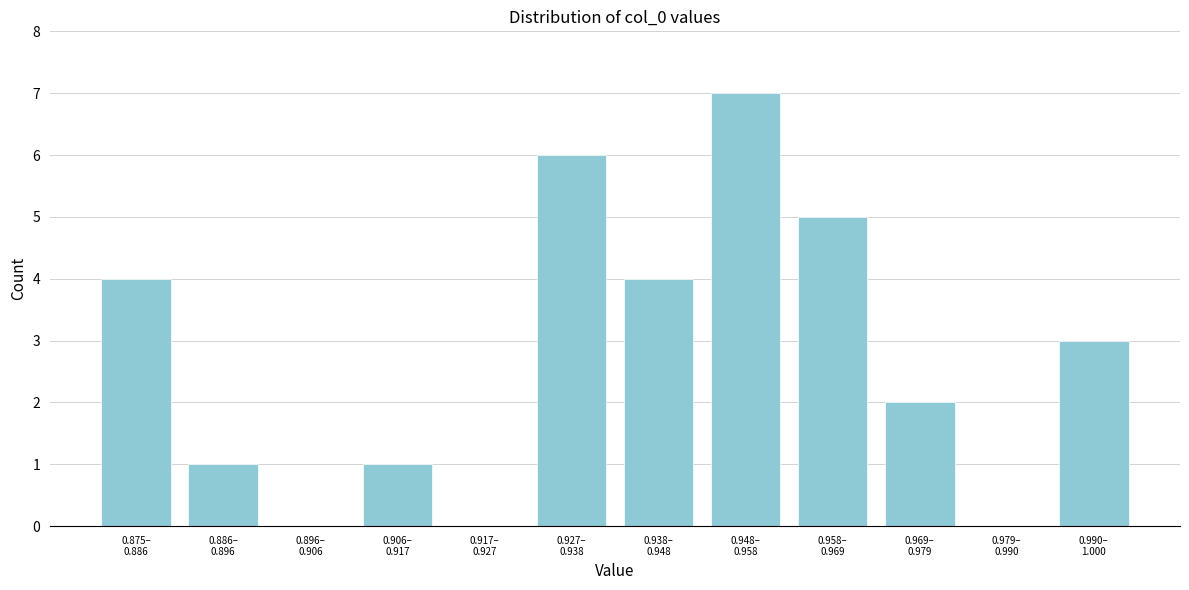

What is the maximum value shown in the chart?

7